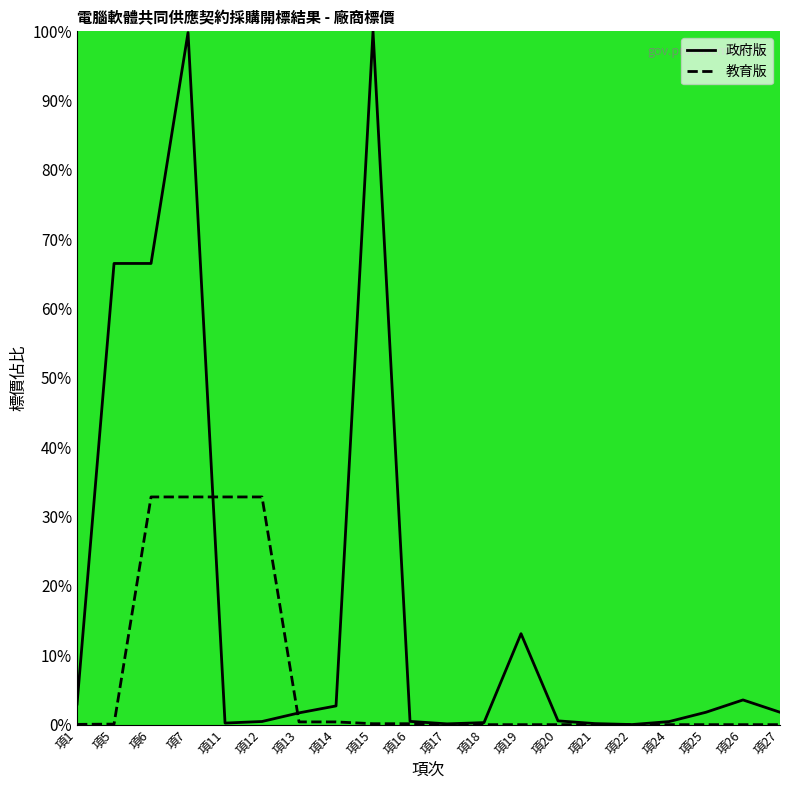

At which category is the sum across all series the highest?

項7